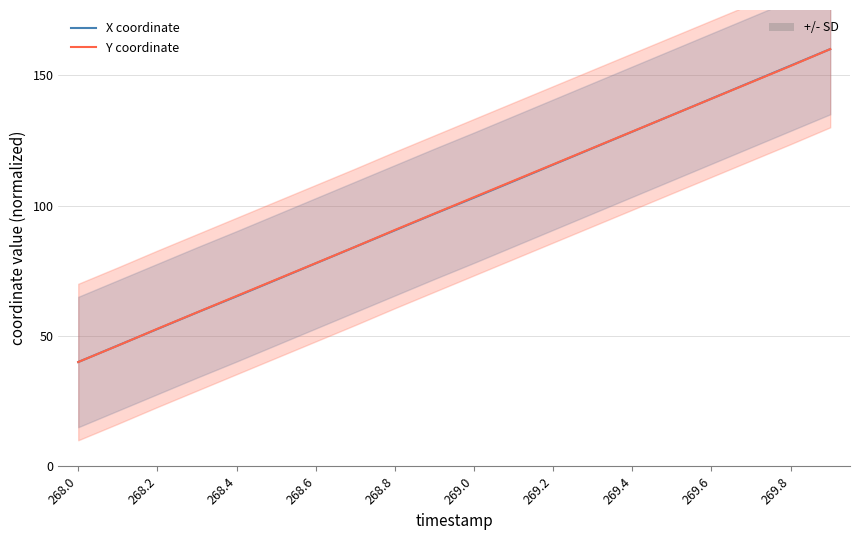

How many lines are shown in the chart?

2